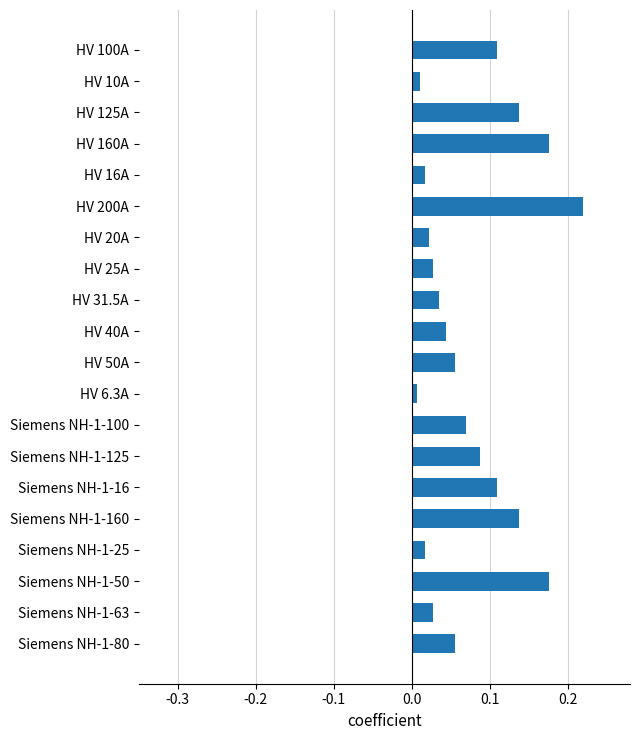

What is the sum of all values?

1.5